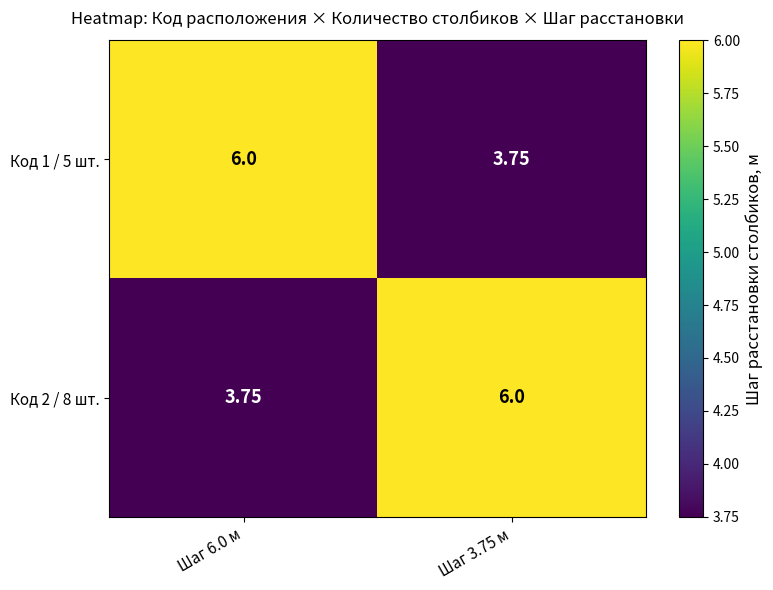

Is the value of Код 2 / 8 шт. at Шаг 3.75 м greater than the value of Код 1 / 5 шт. at Шаг 3.75 м?

Yes